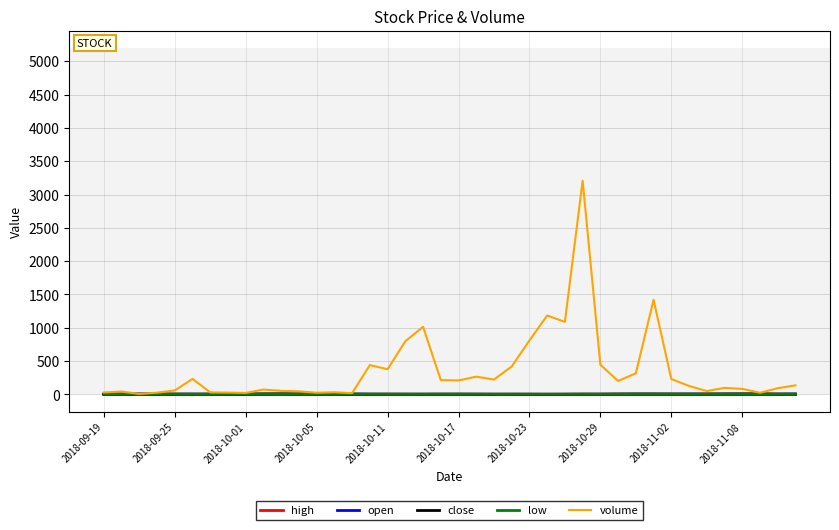

Which series has the widest spread of values?

volume